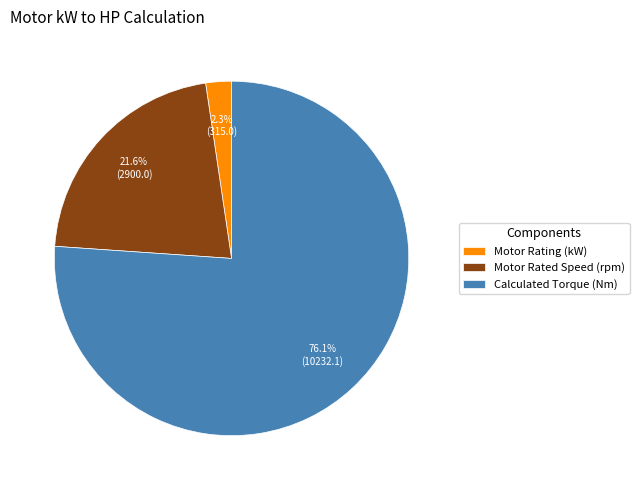

What is the smallest slice in the pie chart?

Motor Rating (kW)